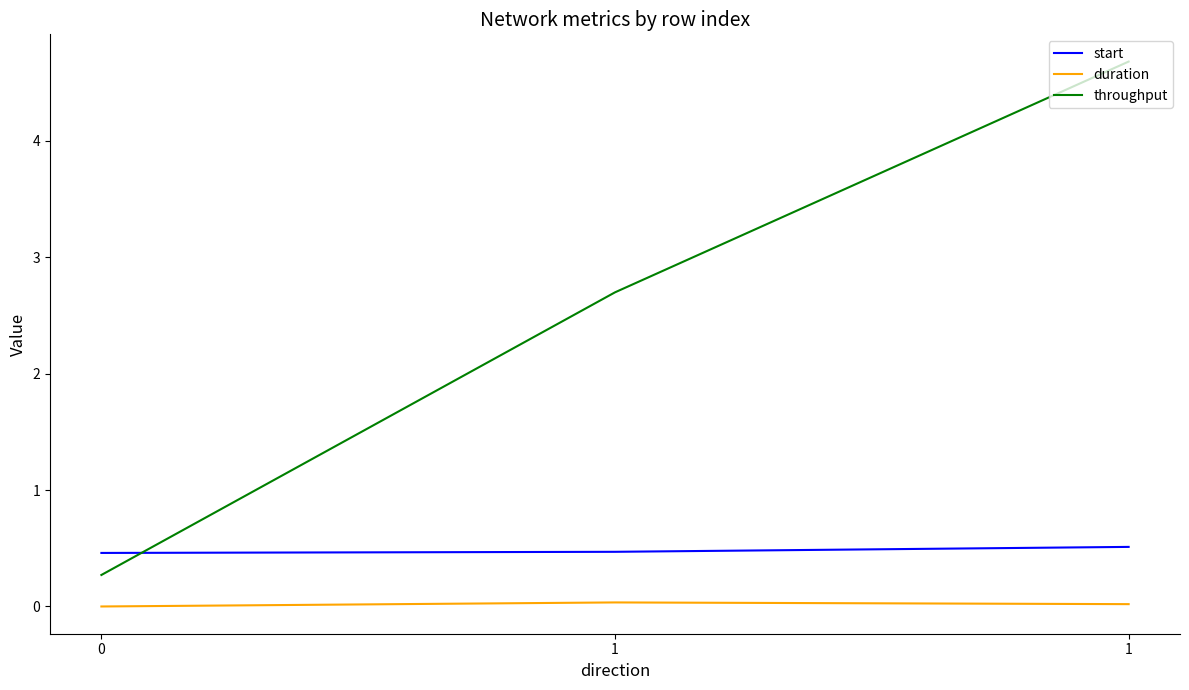

Which has a higher value, 1 or 0?

1